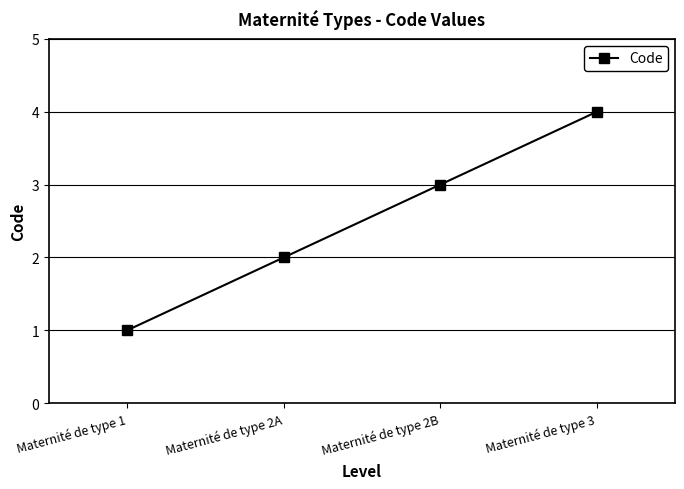

List the labels in order of value, largest first.

Maternité de type 3, Maternité de type 2B, Maternité de type 2A, Maternité de type 1